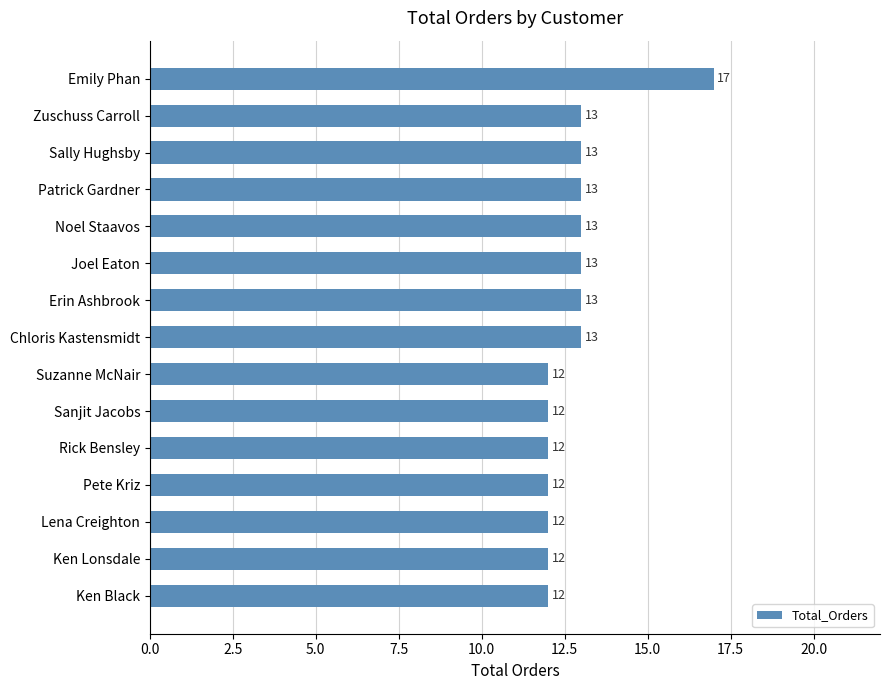

Reading bottom to top, what are all the values shown in this chart?

12	12	12	12	12	12	12	13	13	13	13	13	13	13	17